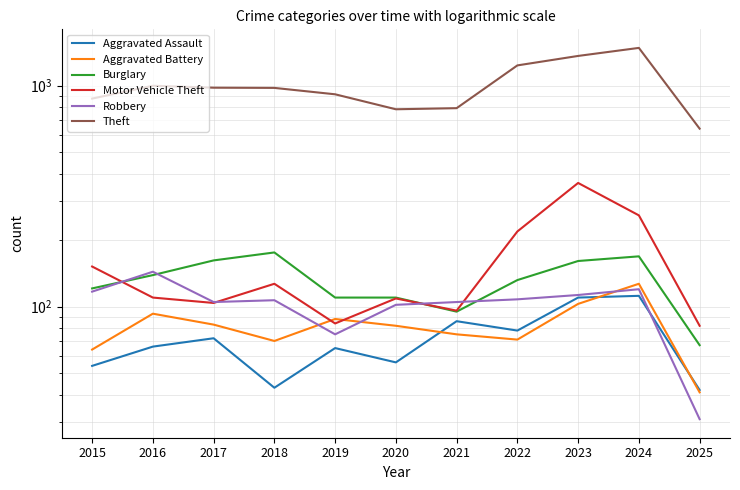

Is the value of Aggravated Battery at 2020 greater than the value of Robbery at 2016?

No